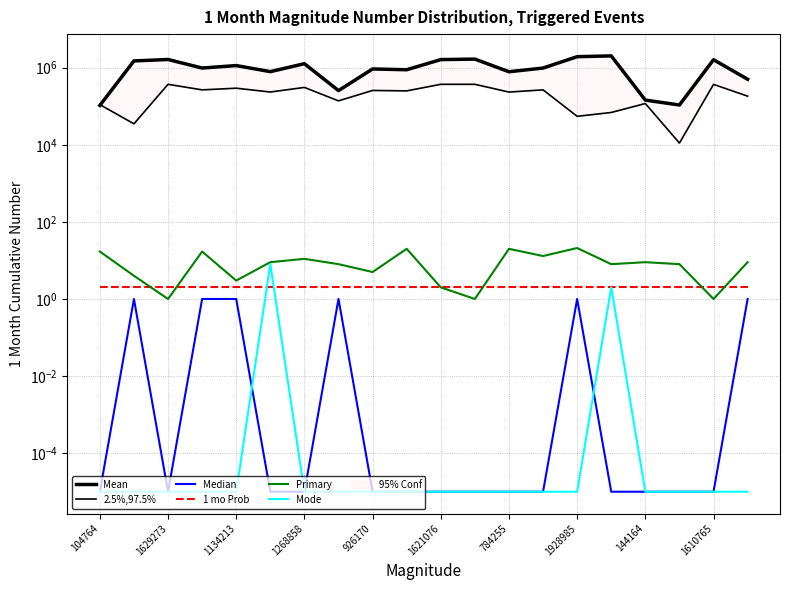

What are all the series names shown in the legend?

Mean, 2.5%,97.5%, Median, 1 mo Prob, Primary, Mode